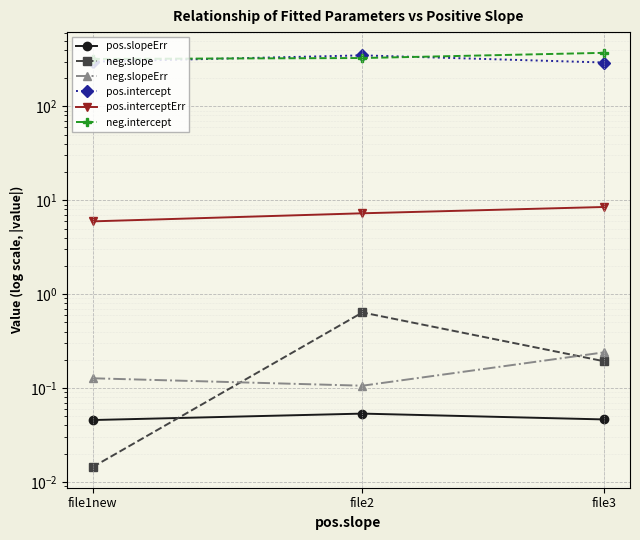

How many data points does each series have?

3